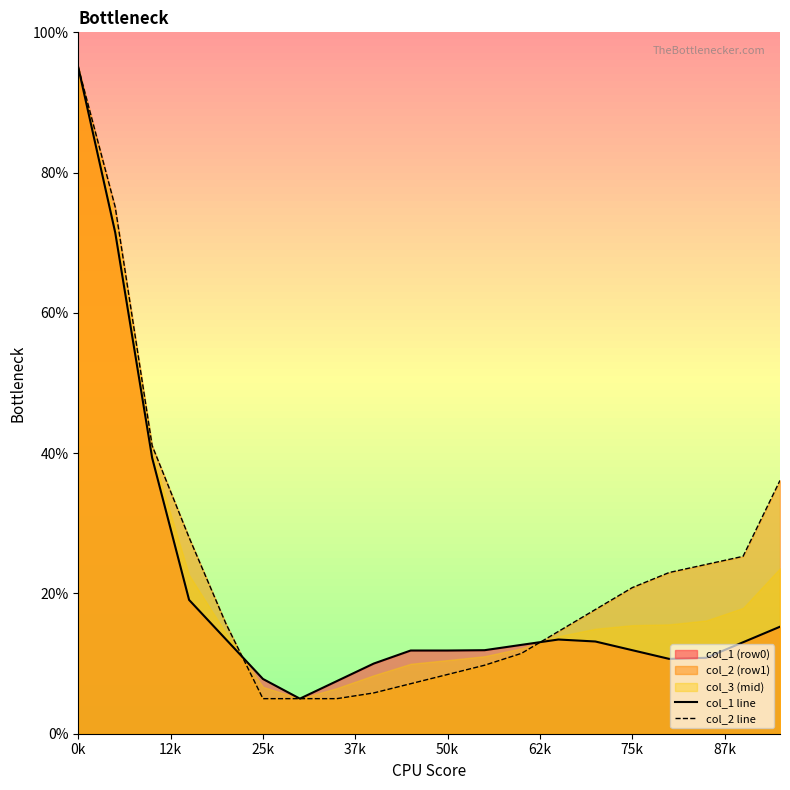

Which series ends up on top after the final intersection of col_1 line and col_2 line?

col_2 line